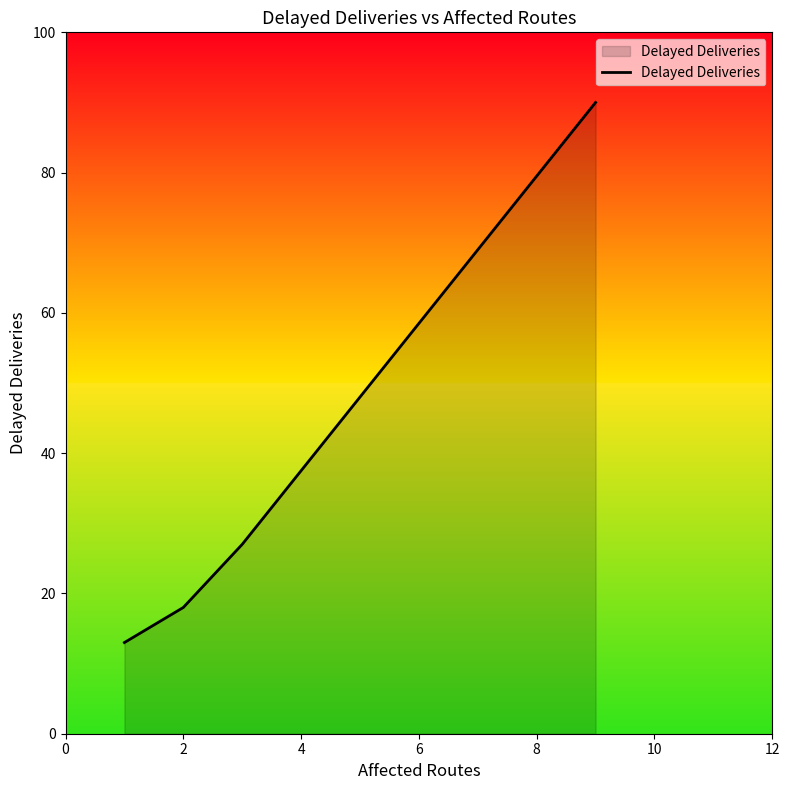

Does the chart have visible grid lines?

No